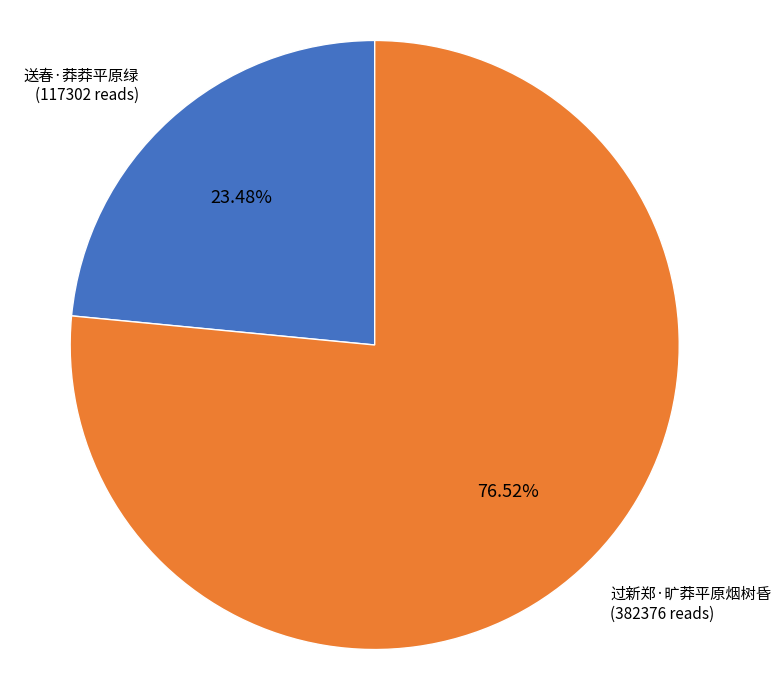

Is there any slice that represents more than half of the pie?

Yes